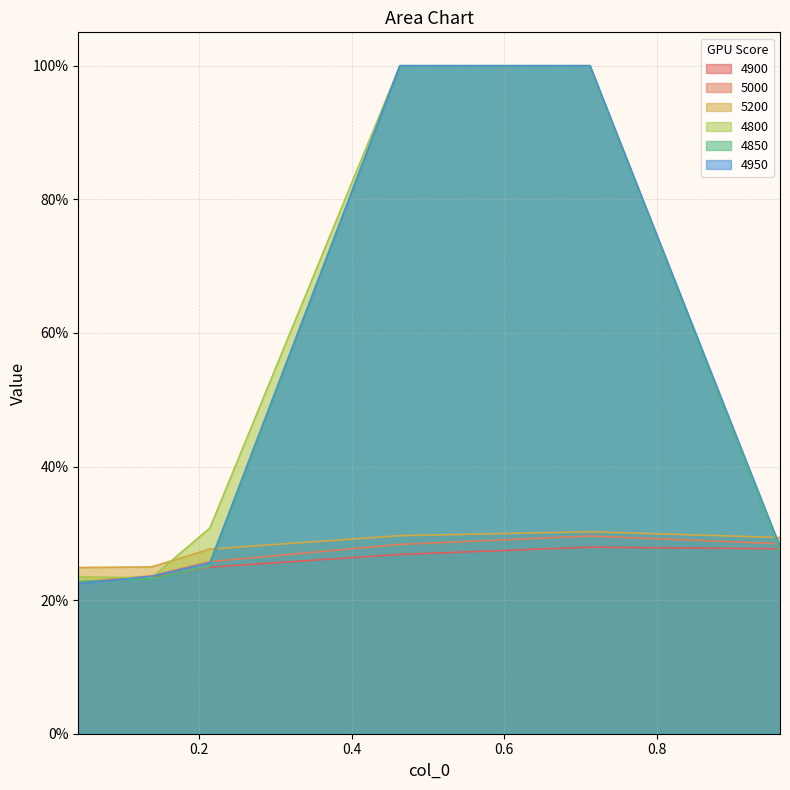

Reading left to right, list all the values displayed in this chart.

4900: 0.2	0.2	0.2	0.3	0.3	0.3
5000: 0.2	0.2	0.3	0.3	0.3	0.3
5200: 0.2	0.2	0.3	0.3	0.3	0.3
4800: 0.2	0.2	0.3	1.0	1.0	0.3
4850: 0.2	0.2	0.3	1.0	1.0	0.3
4950: 0.2	0.2	0.3	1.0	1.0	0.3